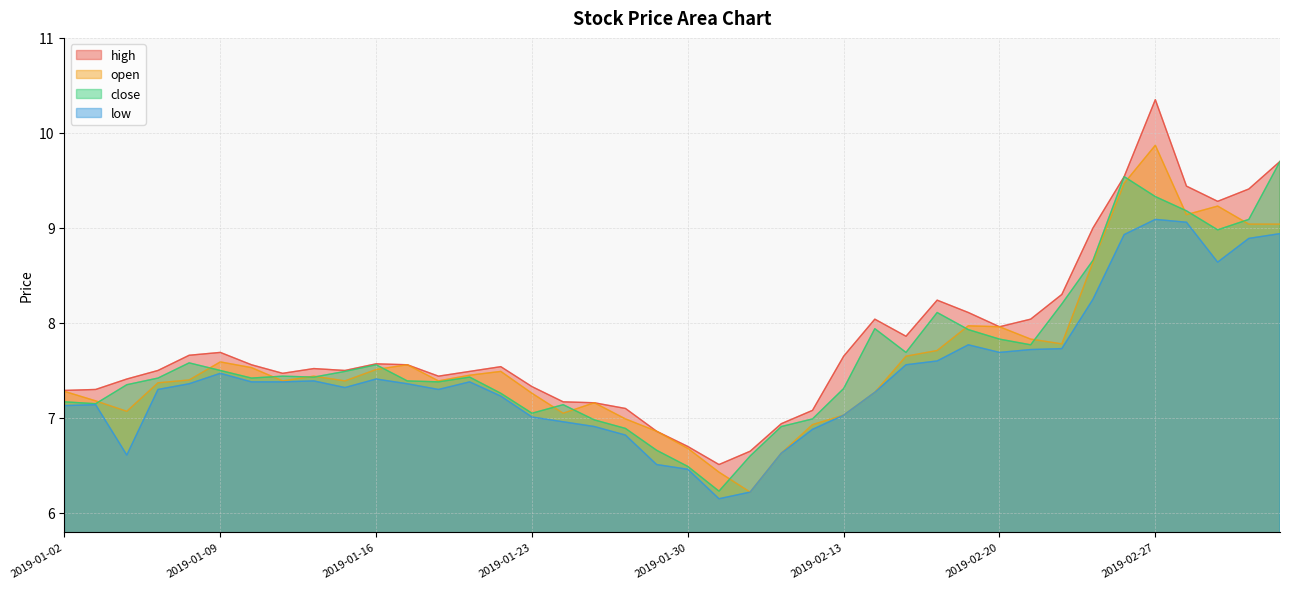

How many interior local peaks does the low series have?

7